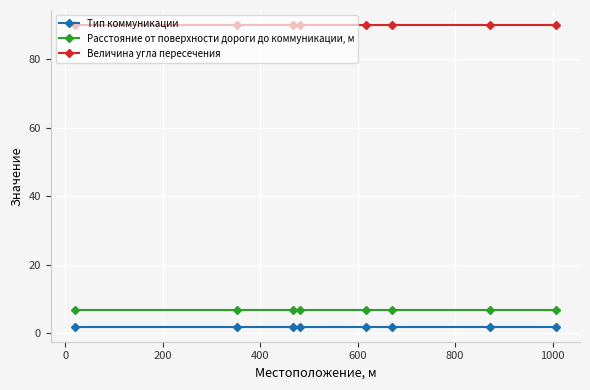

What is the value of the Расстояние от поверхности дороги до коммуникации, м point at the 5th from the left?

7